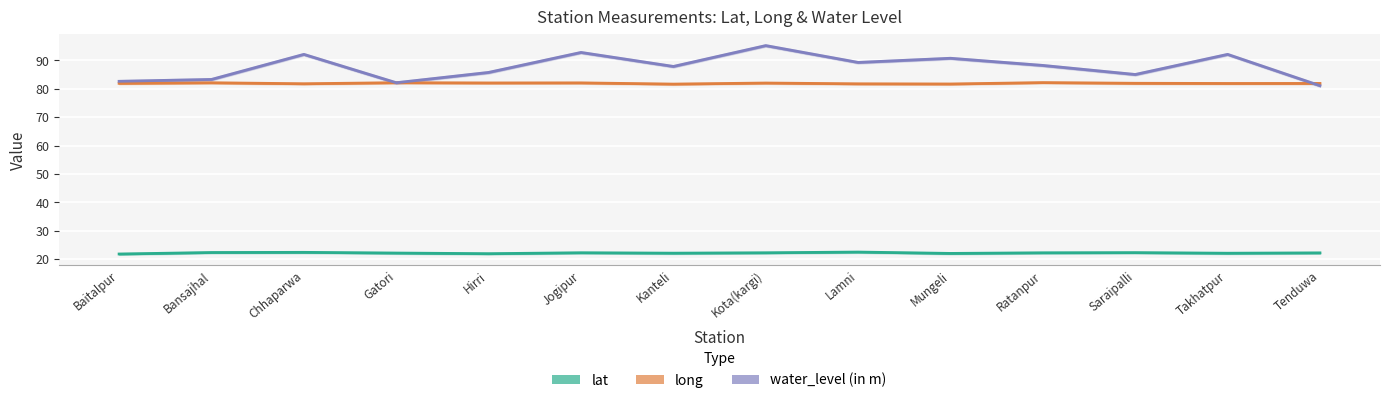

At how many categories does at least one series exceed 47?

14